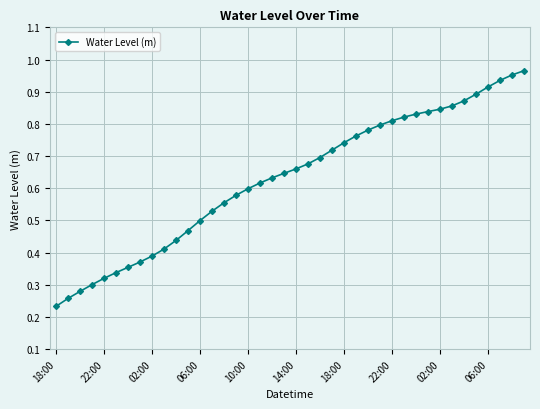

What is the sum of all values?

25.2